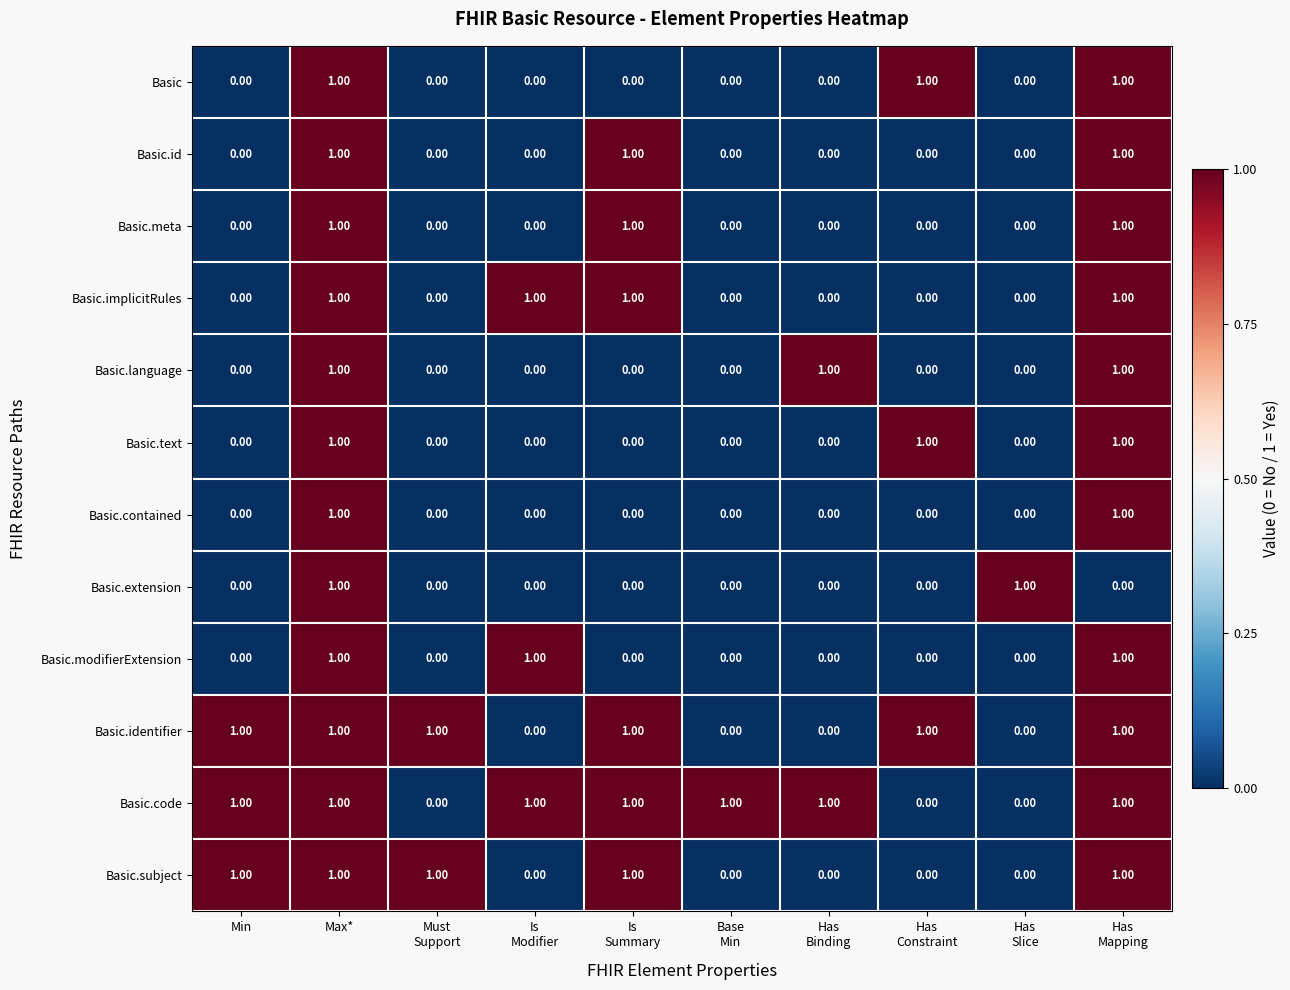

At which category is the sum across all series the highest?

Max*